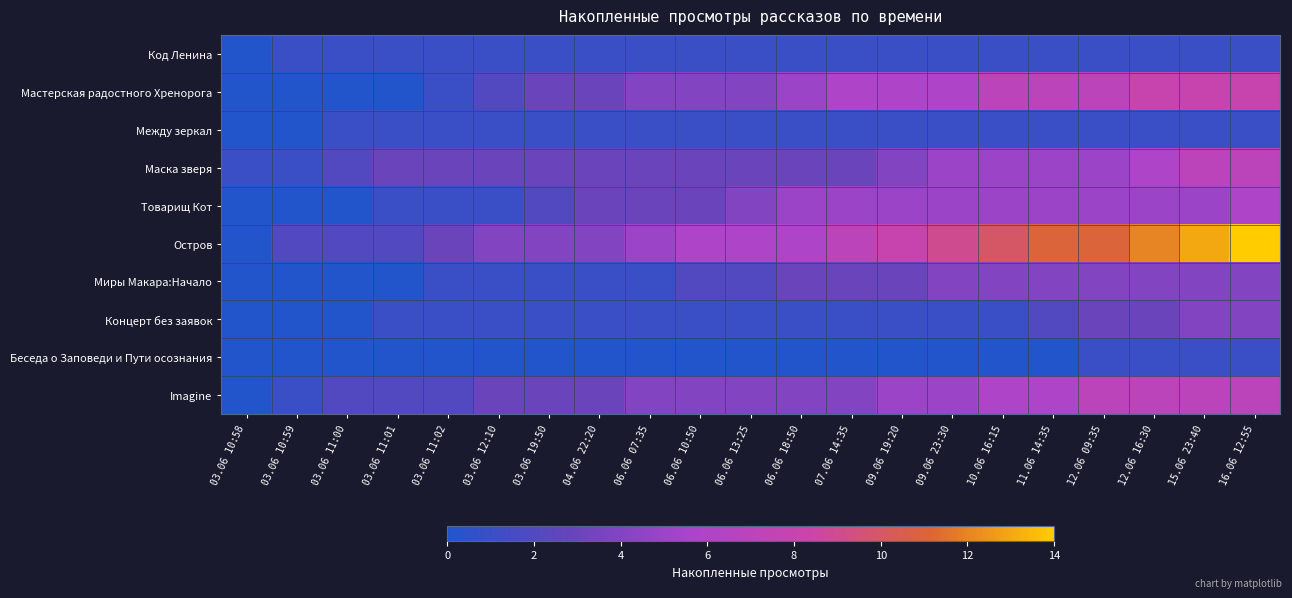

What is the difference between the highest and lowest values at 12.06 16:30?

11